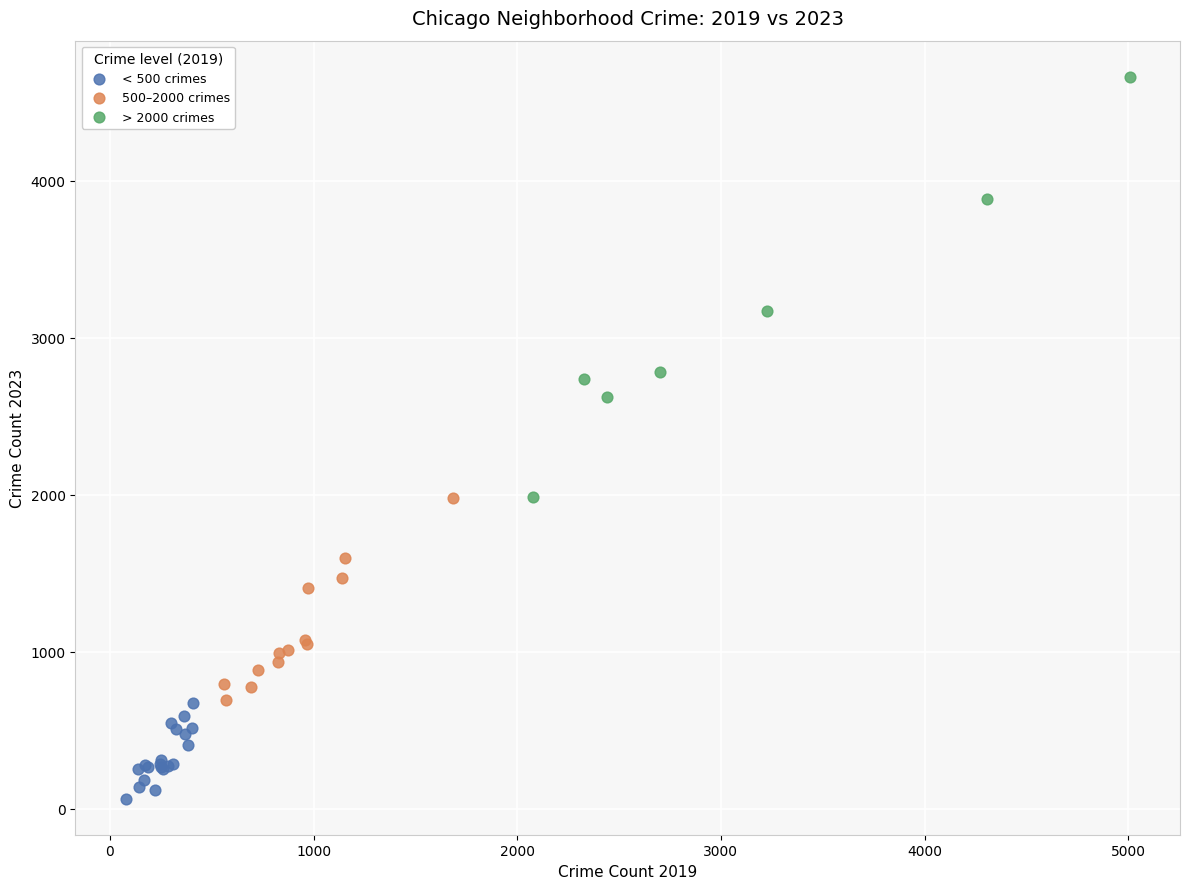

Which series reaches the maximum Y coordinate?

> 2000 crimes